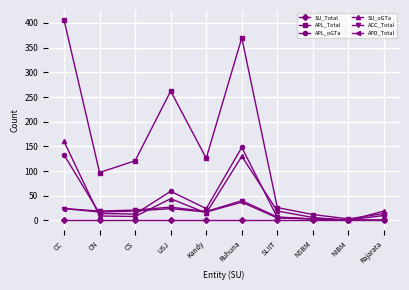

Where is APL_Total nearest to the value 204?

USJ